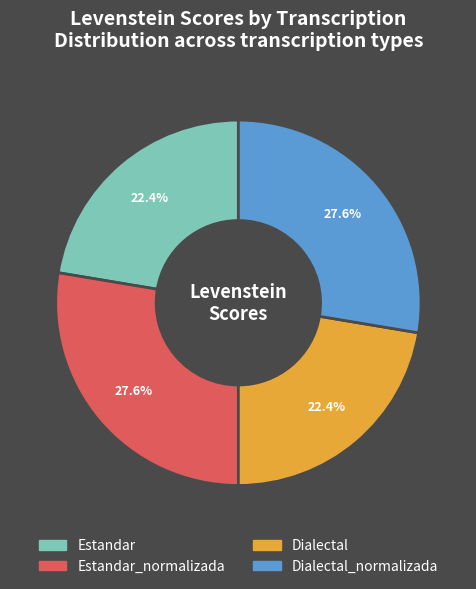

Do Dialectal and Estandar together represent more than half of the pie?

No